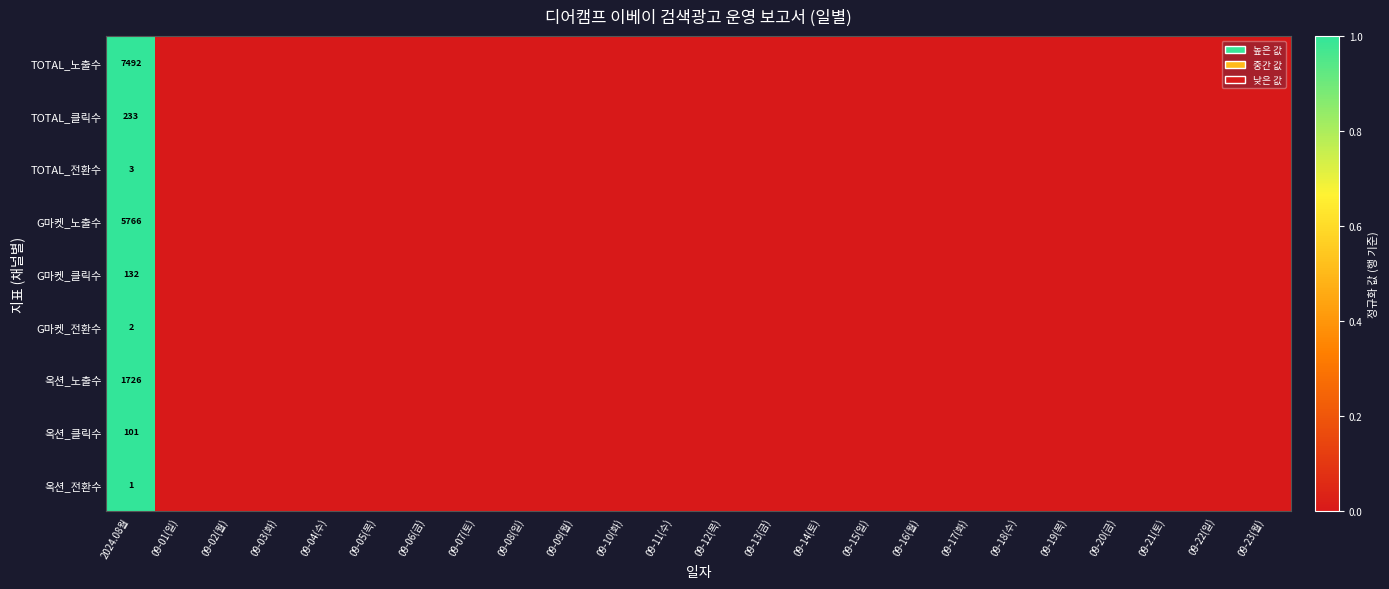

True or false: 옥션_전환수 has a value of 2 at 2024.08월.

False